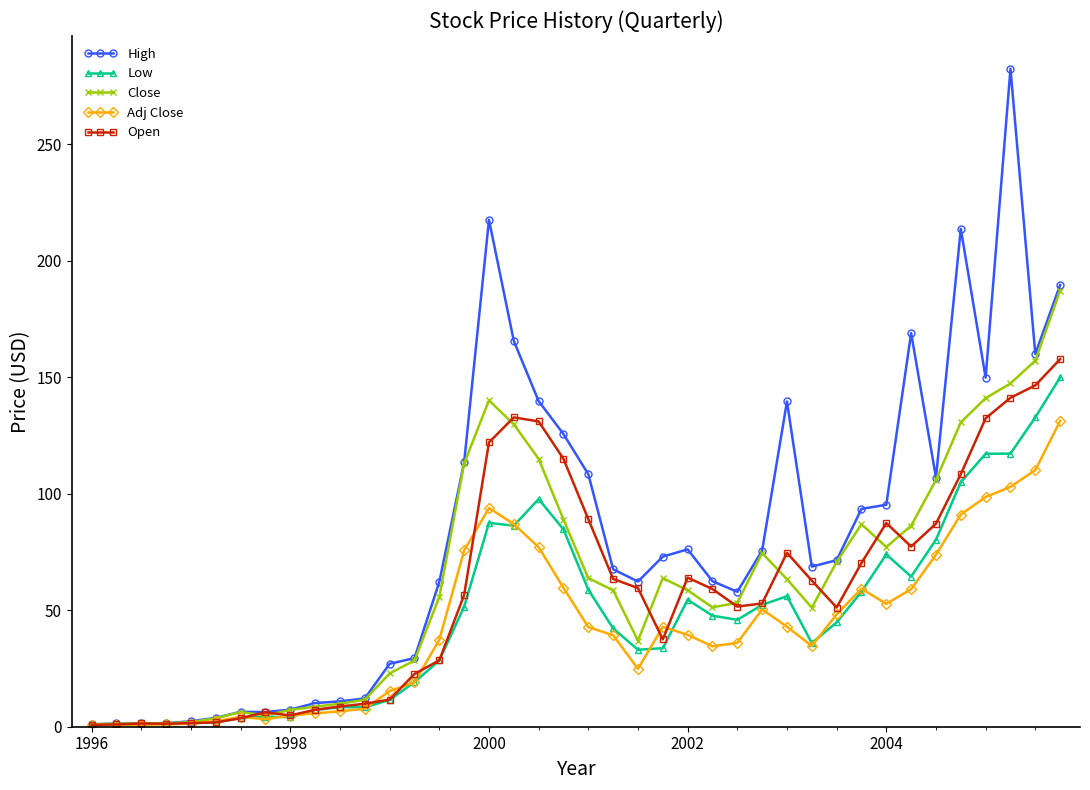

True or false: High has more than 2 interior local peaks.

True